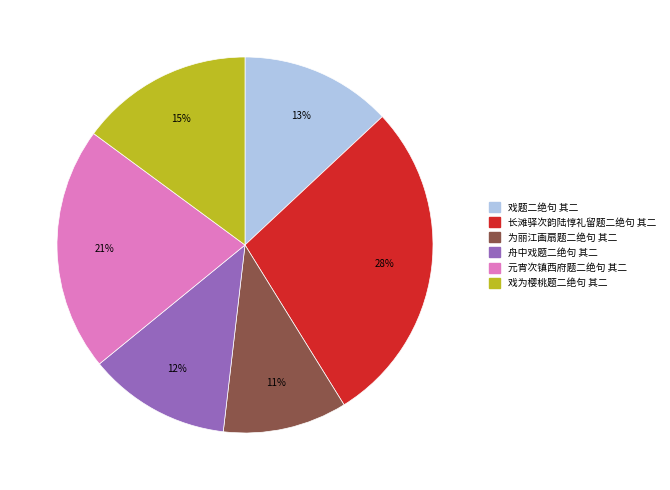

To the nearest percent, what is the difference between the largest and smallest slice percentages?

17%